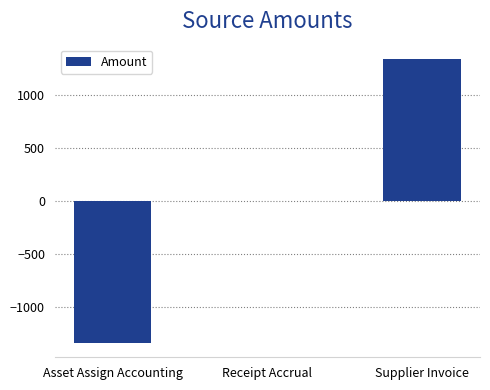

What is the difference between the values at Receipt Accrual and Supplier Invoice?

1345.5